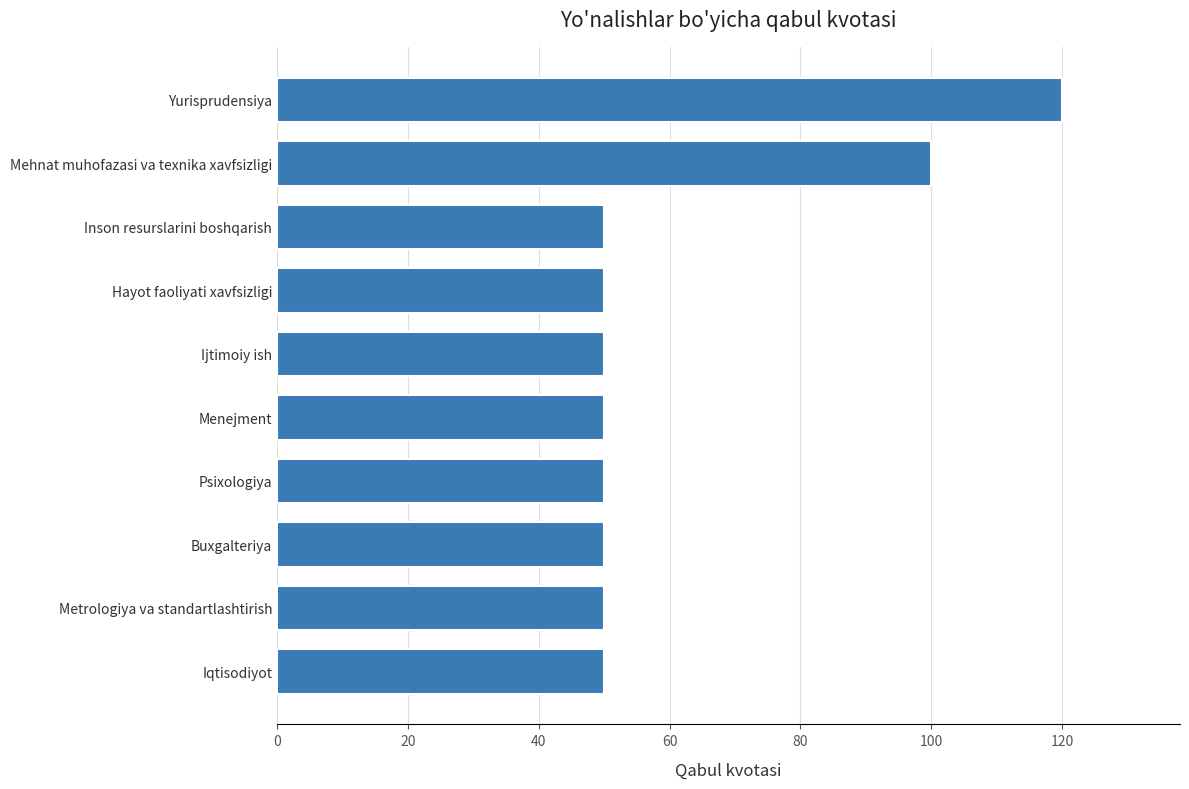

What is the approximate value at Ijtimoiy ish?

50